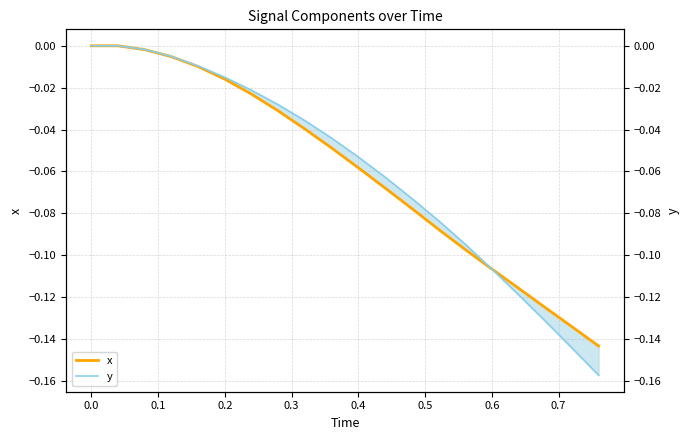

What position from the left is 0.6?

16